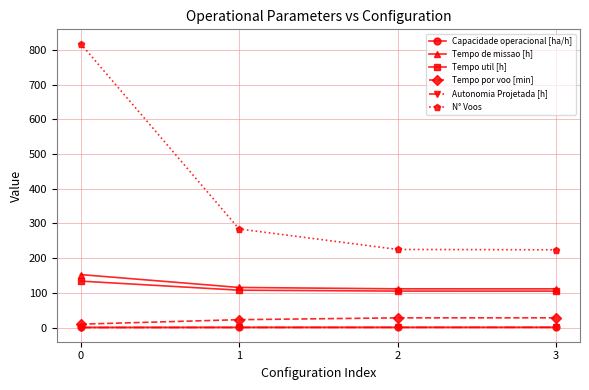

Which series has the widest spread of values?

N° Voos